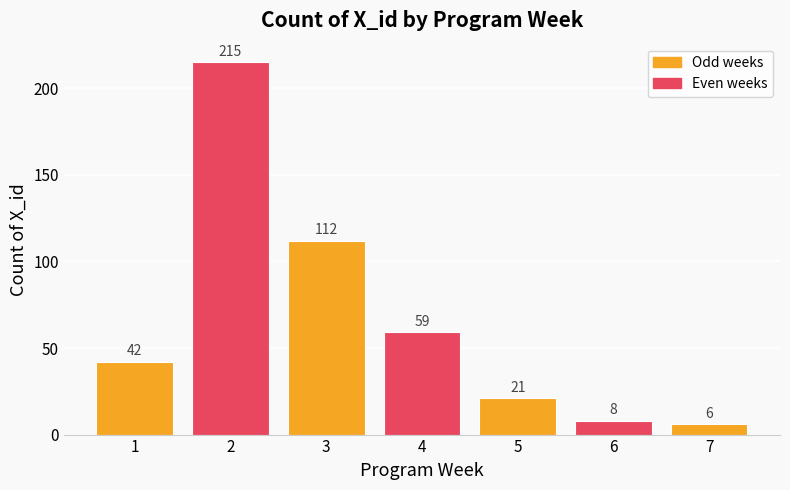

What is the change in value from 1 to 6?

-34